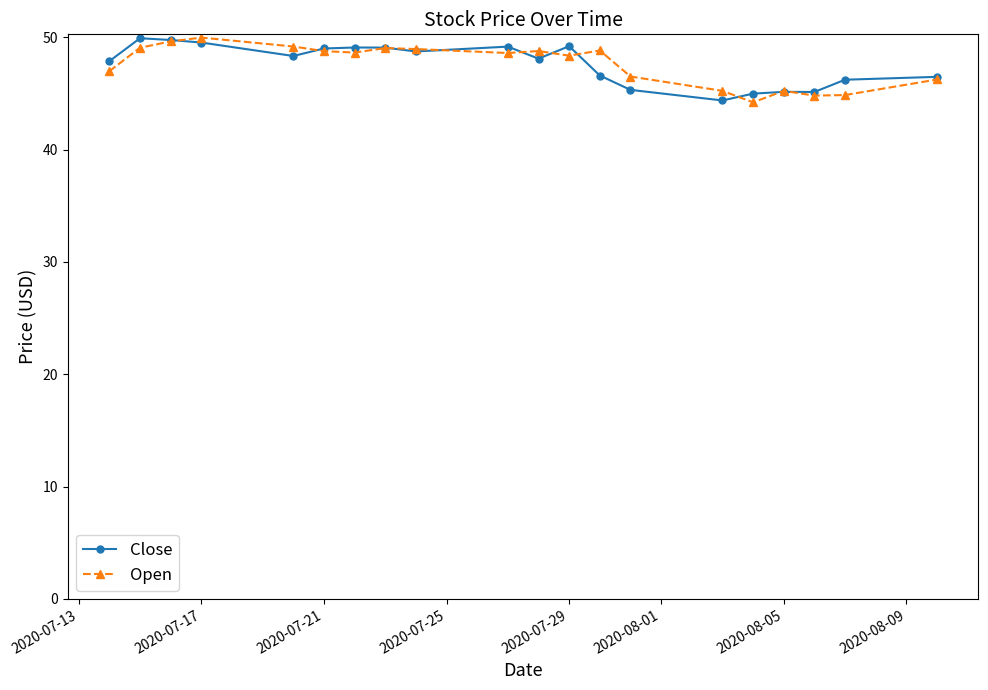

True or false: Close has more than 0 interior local peaks.

True